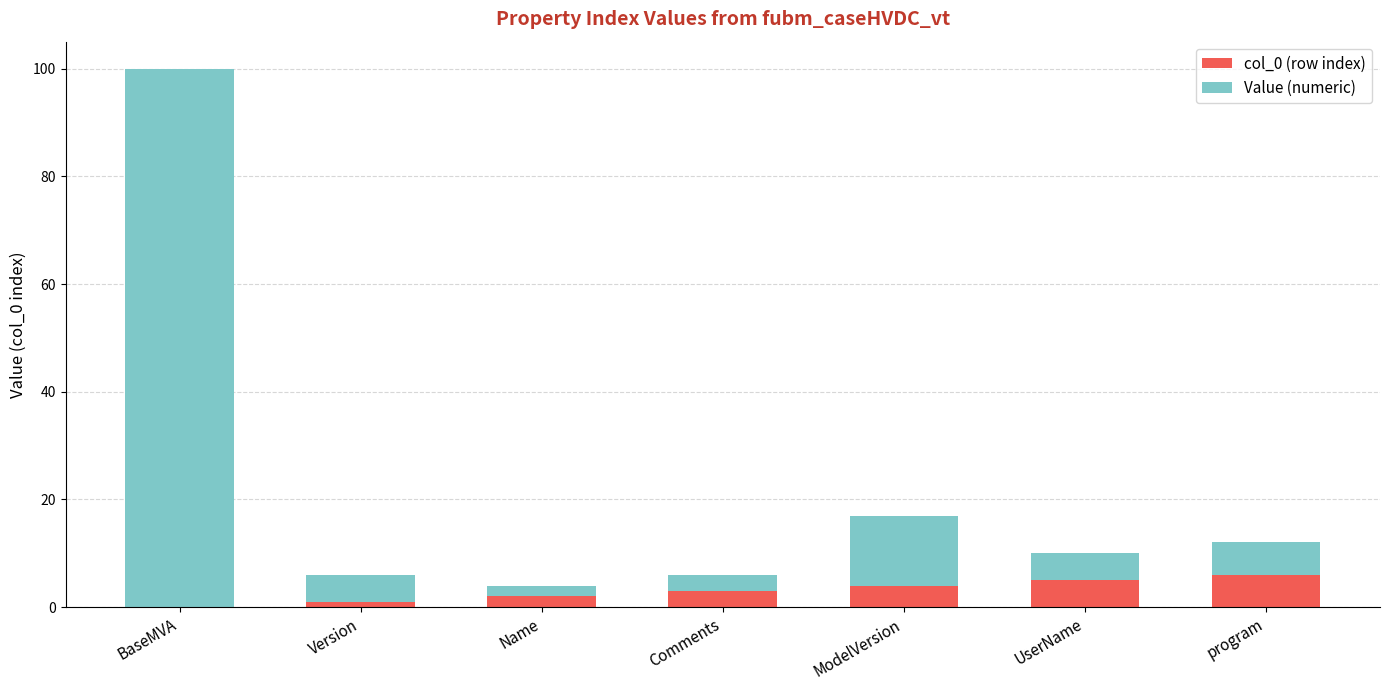

At which category is the sum across all series the highest?

BaseMVA